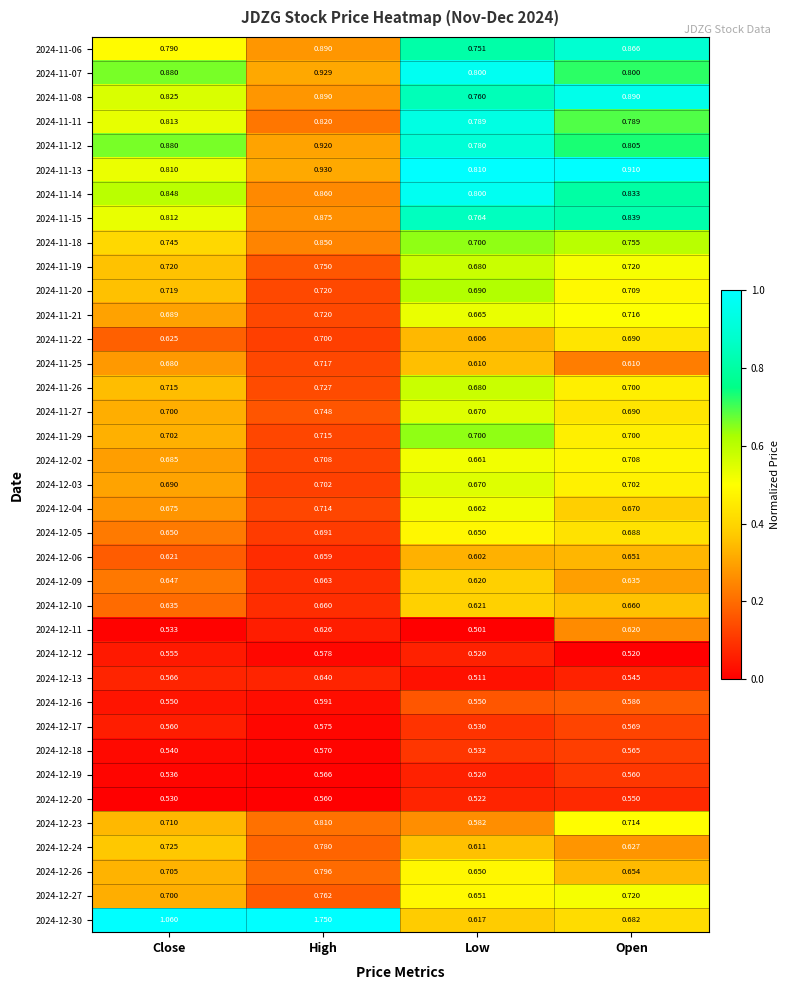

Which series changed the most between High and Low?

2024-12-30